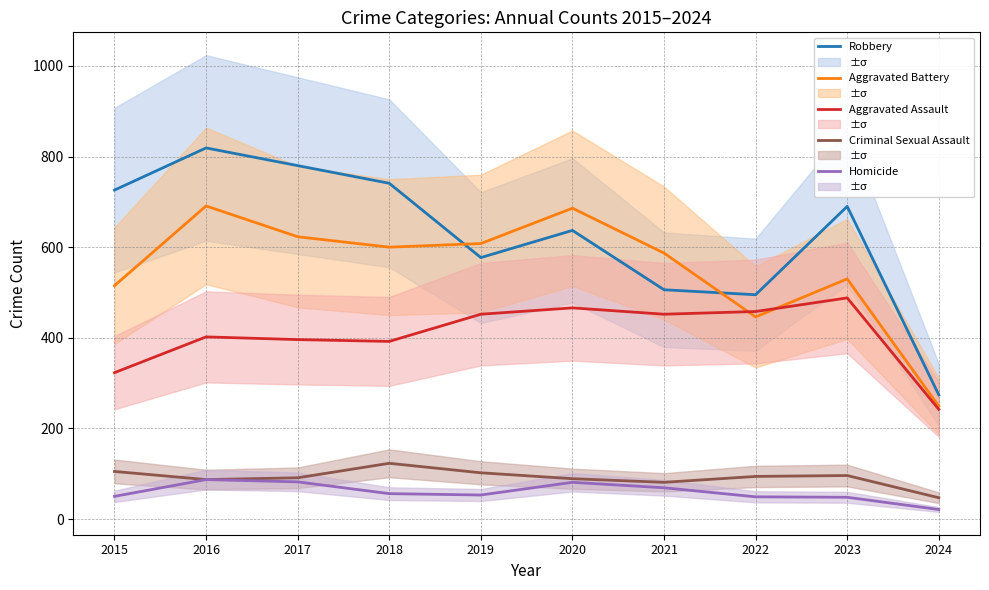

Where does the Aggravated Assault series first go above 452?

2020